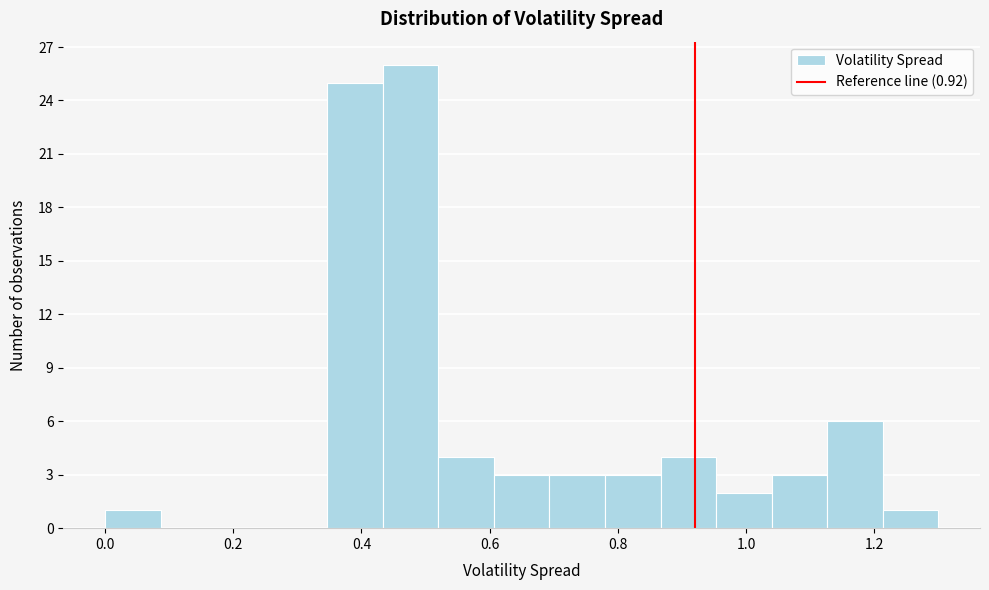

Reading left to right, list every bar in this chart as the range it spans on the x-axis followed by its height. Neither the bar edges nor the heights are printed on the chart, so give them approximately, as read against the axes.

0.00 to 0.08: 1
0.08 to 0.18: 0
0.18 to 0.26: 0
0.26 to 0.34: 0
0.34 to 0.44: 25
0.44 to 0.52: 26
0.52 to 0.60: 4
0.60 to 0.70: 3
0.70 to 0.78: 3
0.78 to 0.86: 3
0.86 to 0.96: 4
0.96 to 1.04: 2
1.04 to 1.12: 3
1.12 to 1.22: 6
1.22 to 1.30: 1